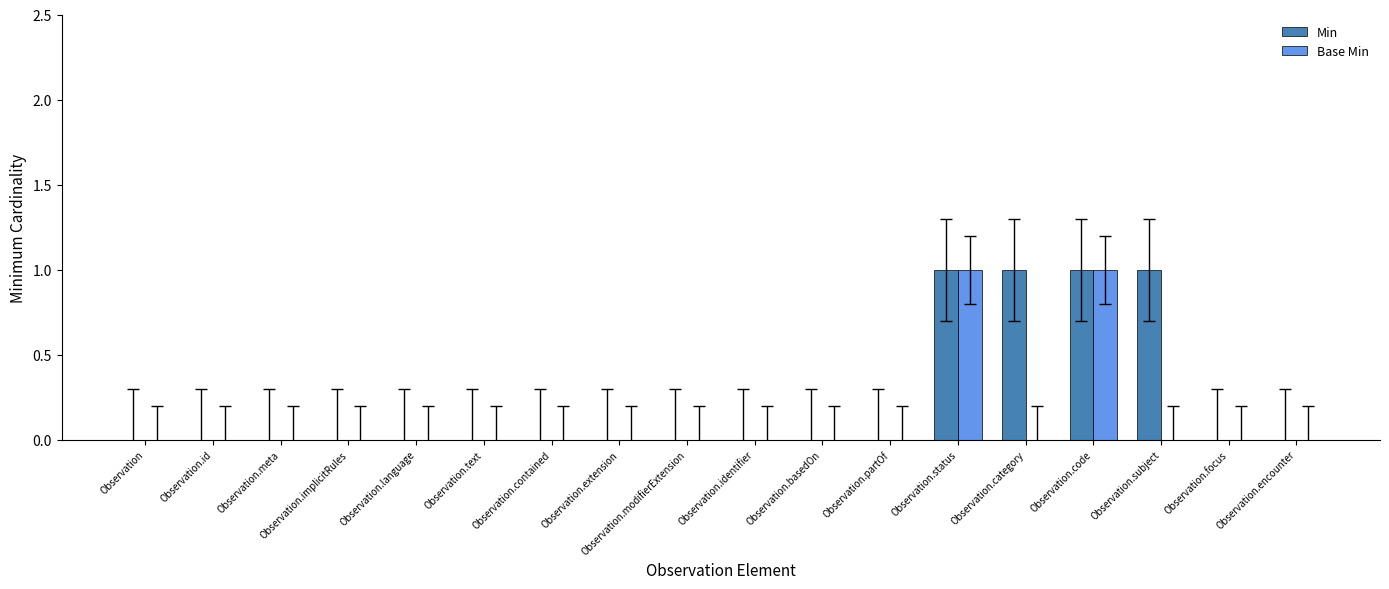

What is the difference between the Min values at Observation.identifier and Observation.subject?

1